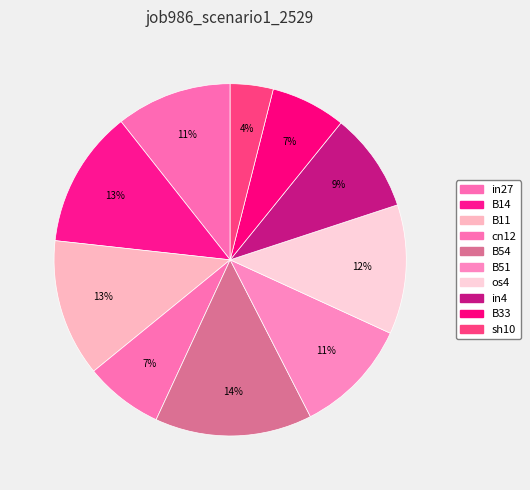

Which has a higher value, B51 or cn12?

B51